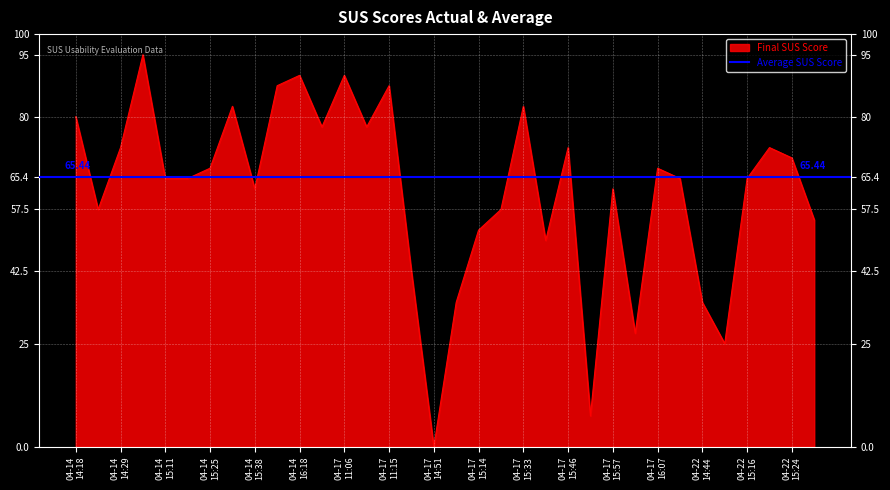

Reading right to left, transcribe all the data shown in this chart.

2025-04-22 15:29=55.0	2025-04-22 15:24=70.0	2025-04-22 15:19=72.5	2025-04-22 15:16=65.0	2025-04-22 14:52=25.0	2025-04-22 14:44=35.0	2025-04-22 14:37=65.0	2025-04-17 16:07=67.5	2025-04-17 16:03=27.5	2025-04-17 15:57=62.5	2025-04-17 15:51=7.5	2025-04-17 15:46=72.5	2025-04-17 15:42=50.0	2025-04-17 15:33=82.5	2025-04-17 15:25=57.5	2025-04-17 15:14=52.5	2025-04-17 14:59=35.0	2025-04-17 14:51=0.0	2025-04-17 14:45=42.5	2025-04-17 11:15=87.5	2025-04-17 11:10=77.5	2025-04-17 11:06=90.0	2025-04-14 16:22=77.5	2025-04-14 16:18=90.0	2025-04-14 16:16=87.5	2025-04-14 15:38=62.5	2025-04-14 15:34=82.5	2025-04-14 15:25=67.5	2025-04-14 15:15=65.0	2025-04-14 15:11=65.0	2025-04-14 15:06=95.0	2025-04-14 14:29=72.5	2025-04-14 14:24=57.5	2025-04-14 14:18=80.0